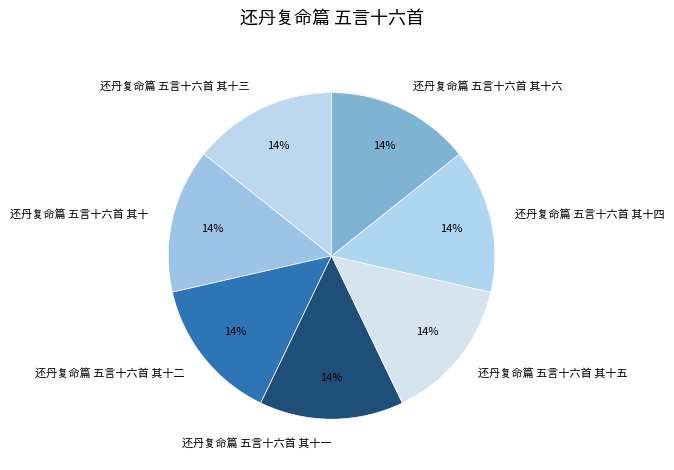

What is the ratio of the value at 还丹复命篇 五言十六首 其十五 to the value at 还丹复命篇 五言十六首 其十四?

1.0